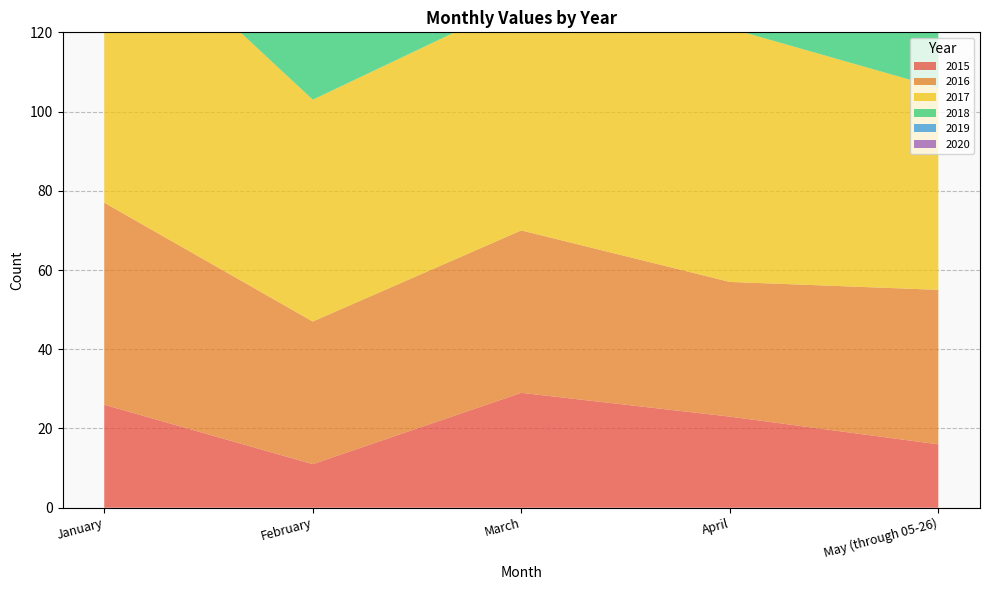

Reading right to left, what are all the values shown in this chart?

2015: 16	23	29	11	26
2016: 39	34	41	36	51
2017: 51	64	58	56	75
2018: 42	49	60	51	86
2019: 37	45	31	30	49
2020: 51	64	57	67	74